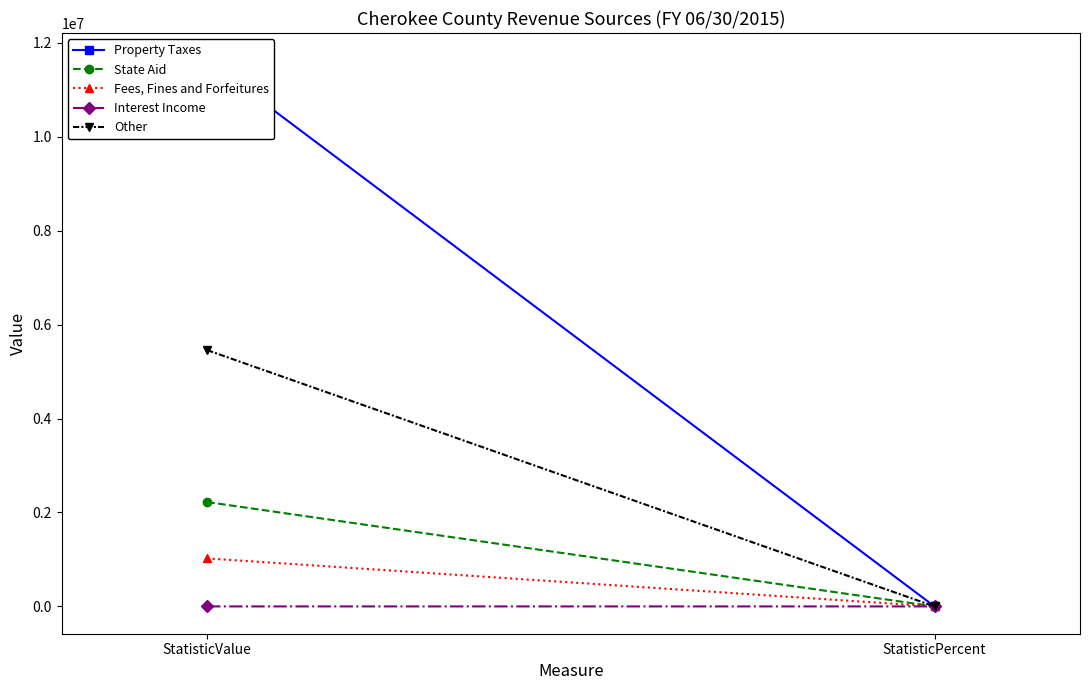

Rank the series by their maximum value, from lowest to highest.

Interest Income, Fees, Fines and Forfeitures, State Aid, Other, Property Taxes